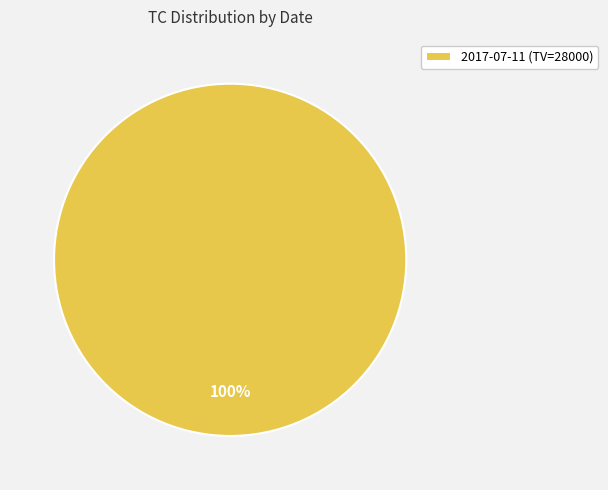

Rank the categories by value from highest to lowest.

2017-07-11 (TV=28000)